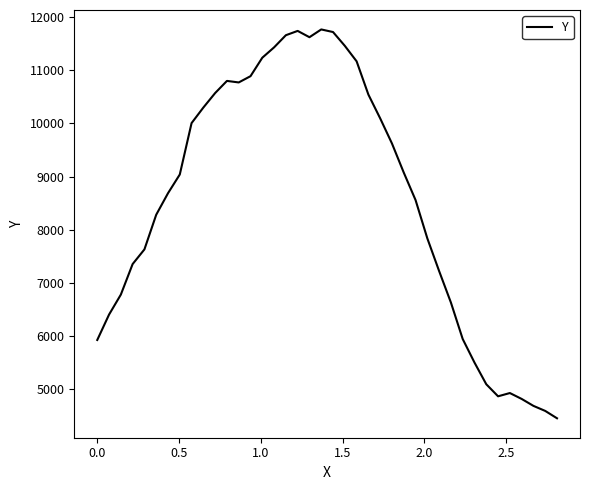

What is the greatest value displayed?

11770.0